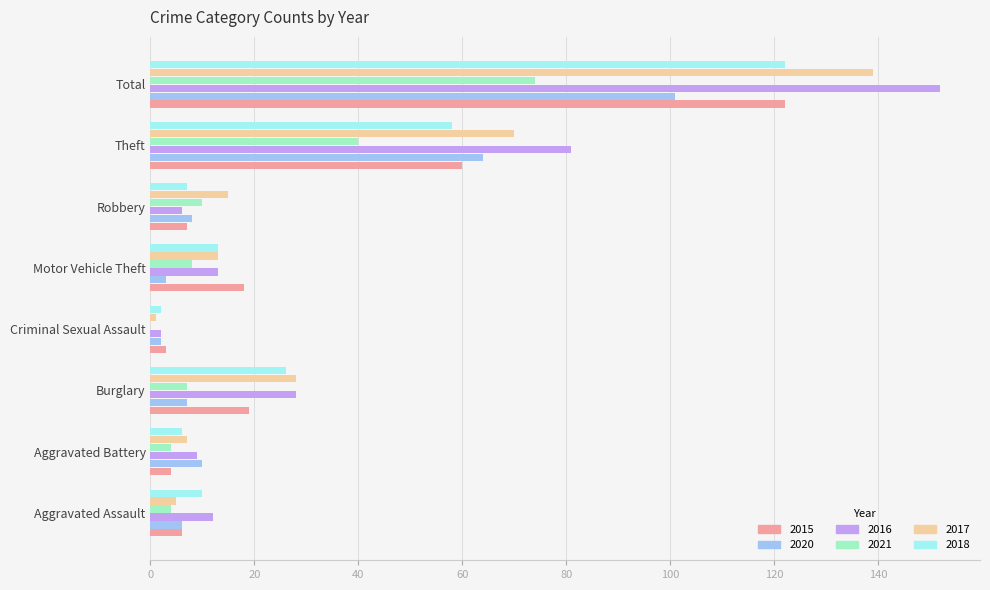

Count the number of data series in this chart.

6